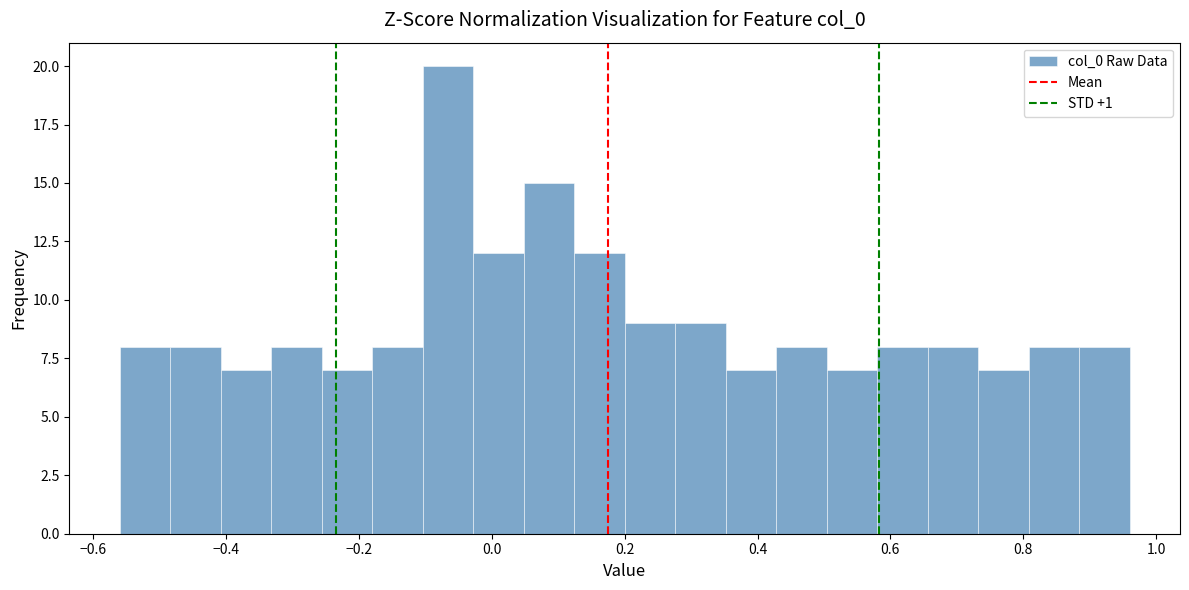

Around what value on the x-axis is the tallest bar? Give the approximate position of its centre, as read against the axis.

-0.06